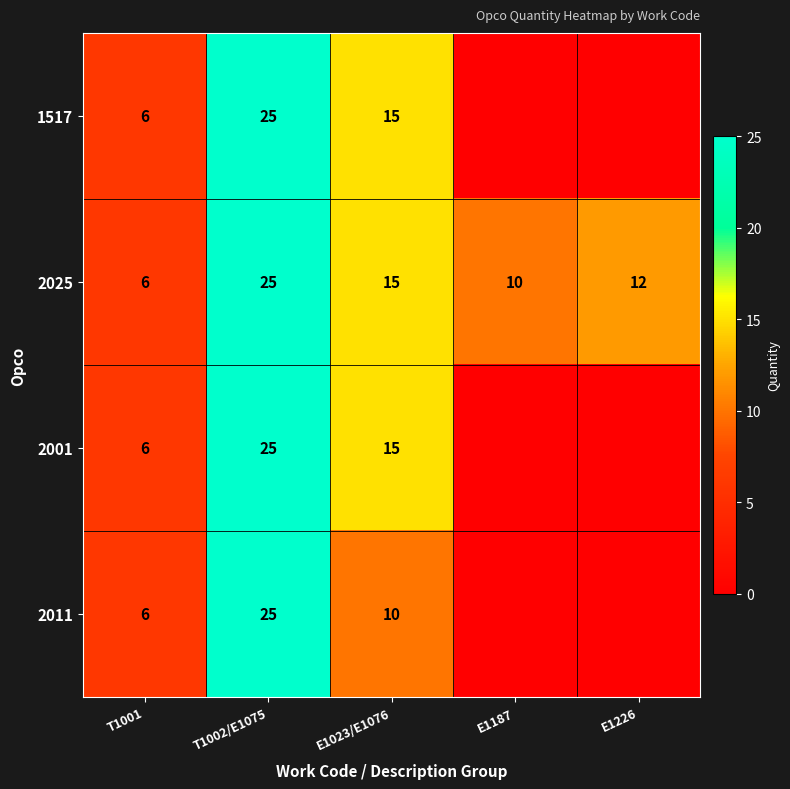

What is the lowest value of the 2025 series?

6